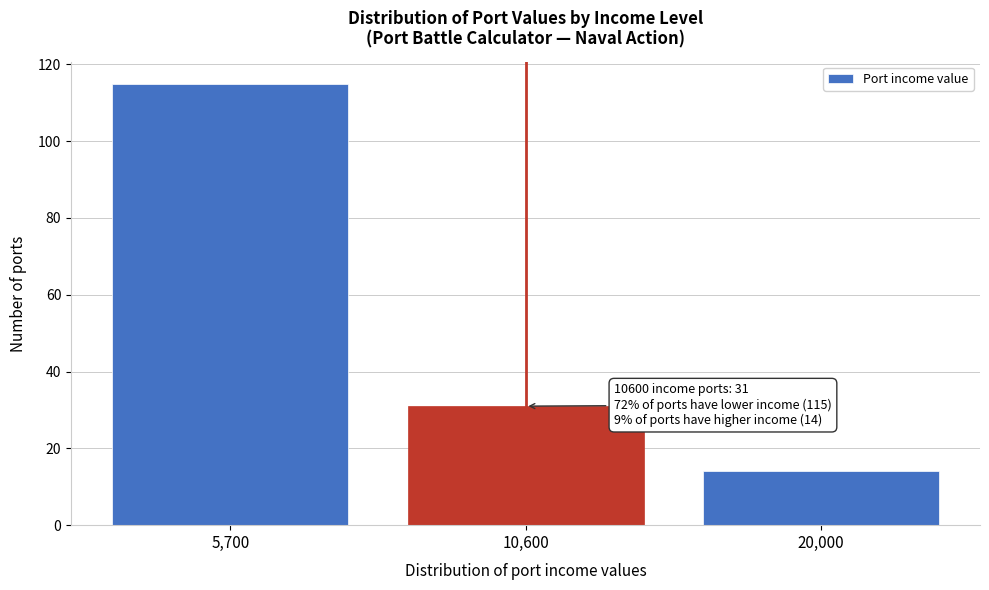

Reading left to right, extract all data points from this chart.

115	31	14